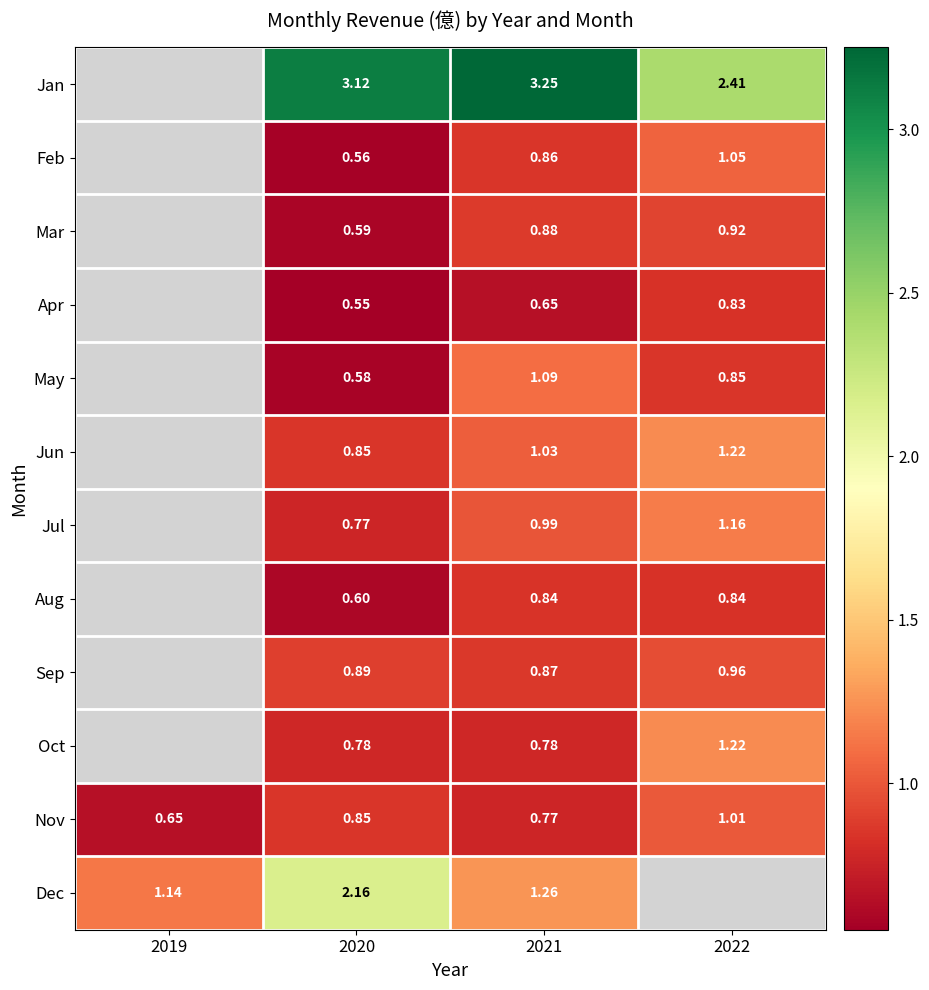

Rank the series at 2021 from highest to lowest value.

Jan, Dec, May, Jun, Jul, Mar, Sep, Feb, Aug, Oct, Nov, Apr